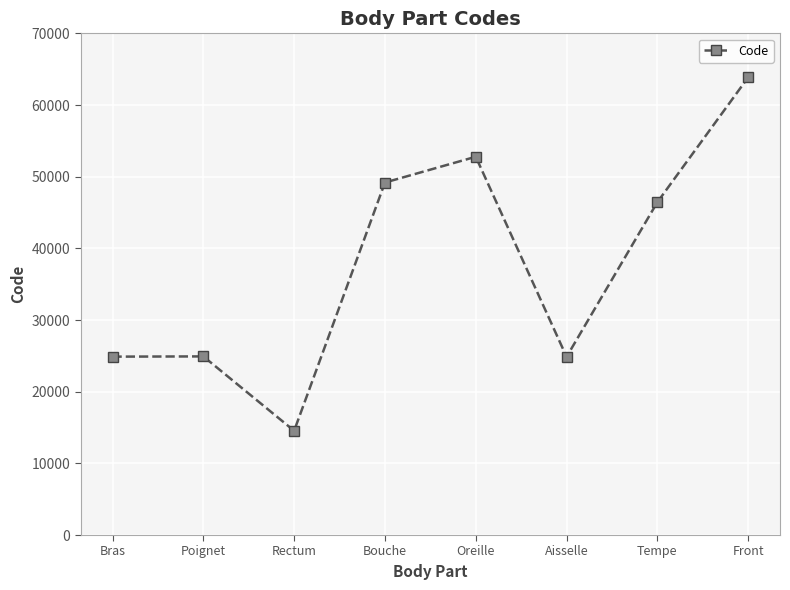

Between Front and Tempe, which is larger?

Front